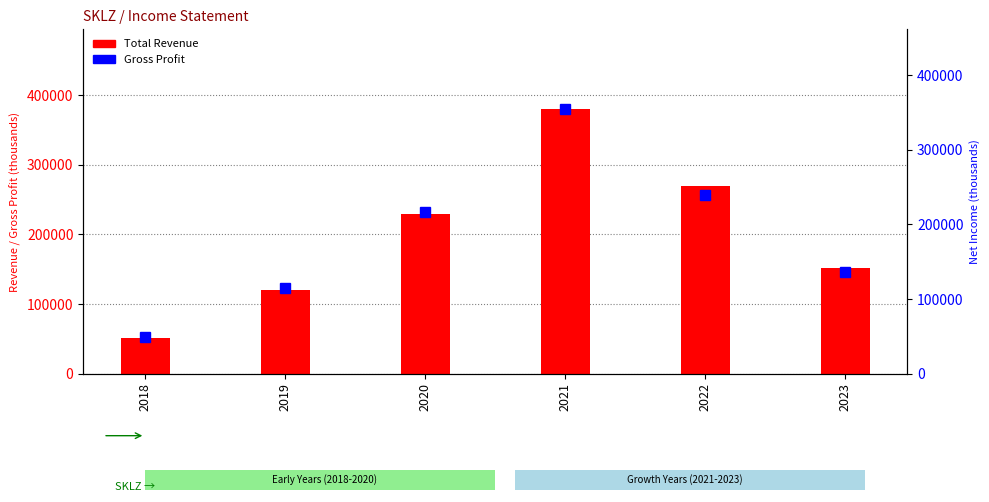

Where does the Total Revenue series first go above 229000?

2021